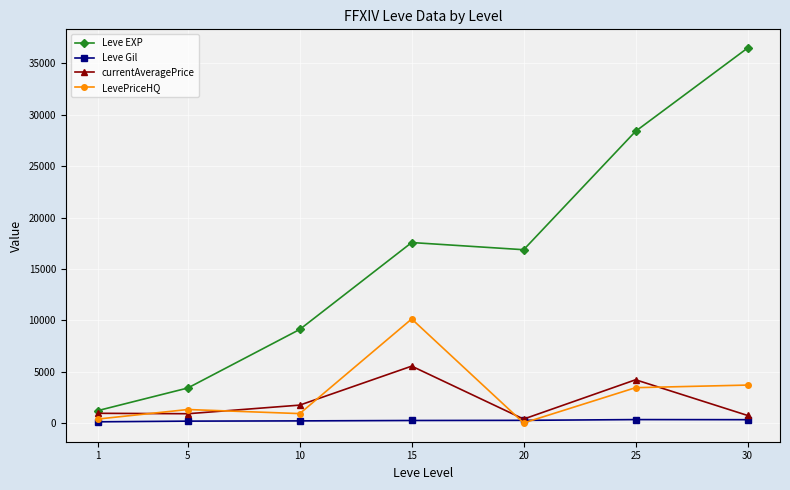

The value of currentAveragePrice at 5 is 900.0. True or false?

True